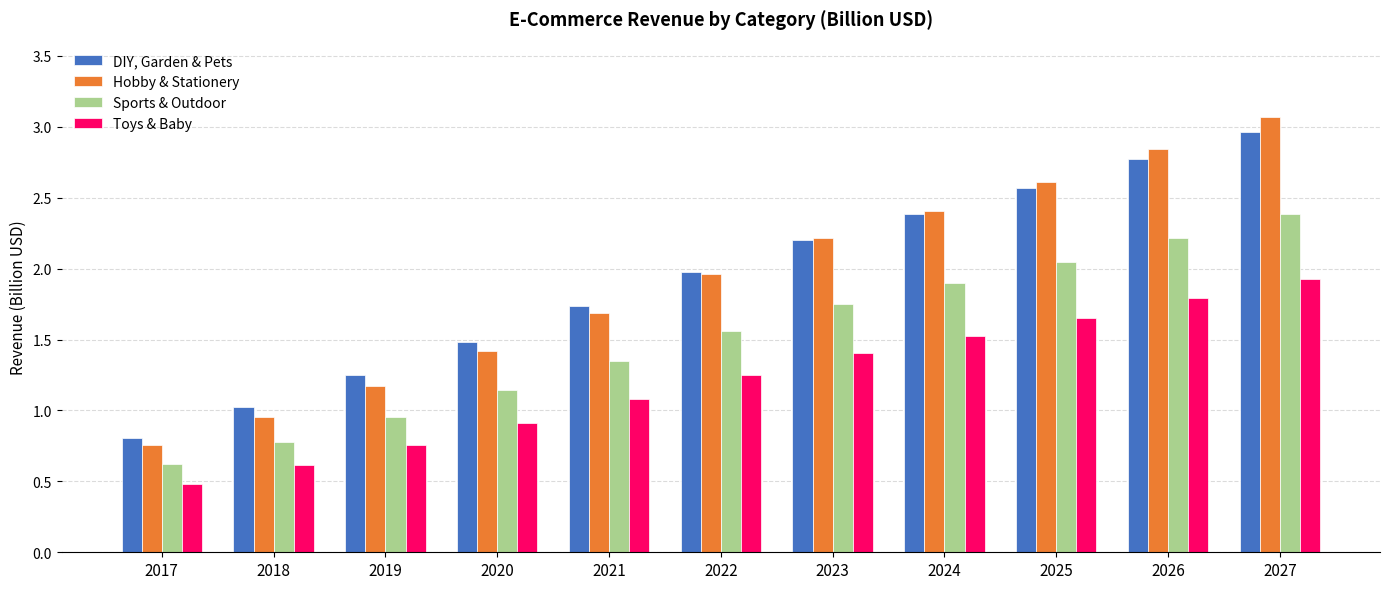

How many bars are there in total?

44